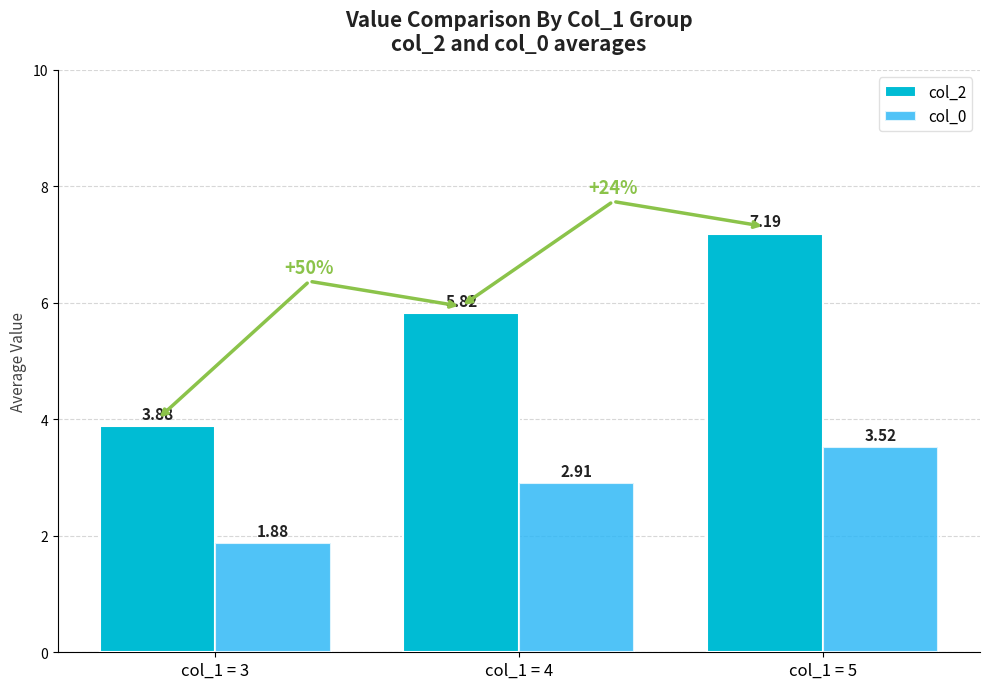

Count the number of data series in this chart.

2